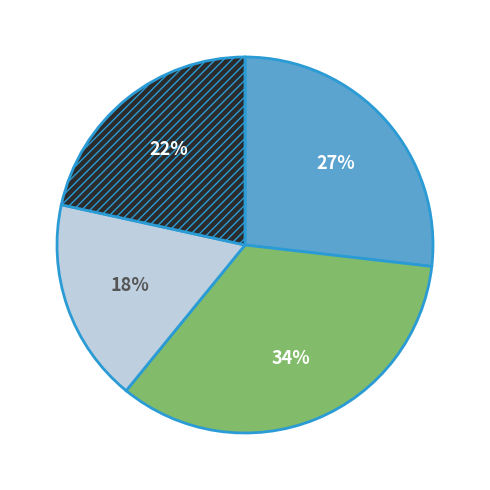

To the nearest percent, what is the average slice percentage?

25%